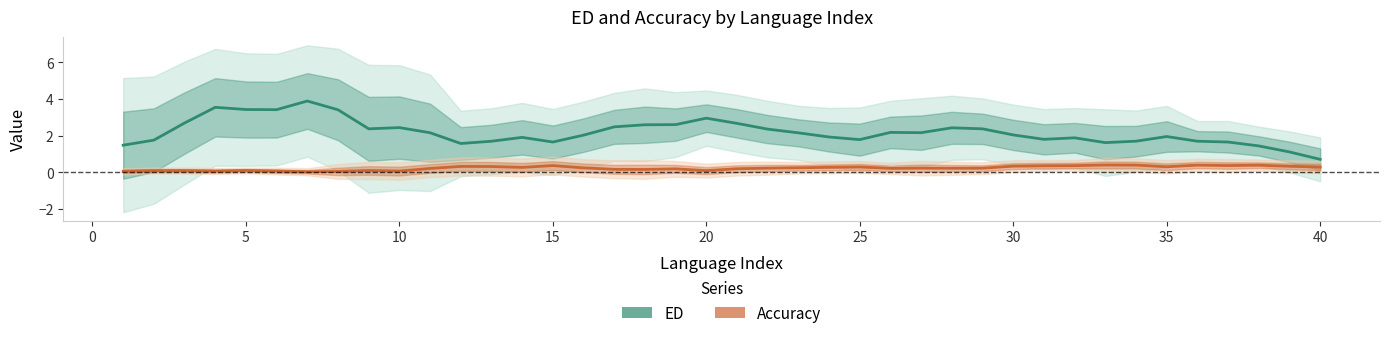

The Accuracy series shows 0.1 at 33. True or false?

False